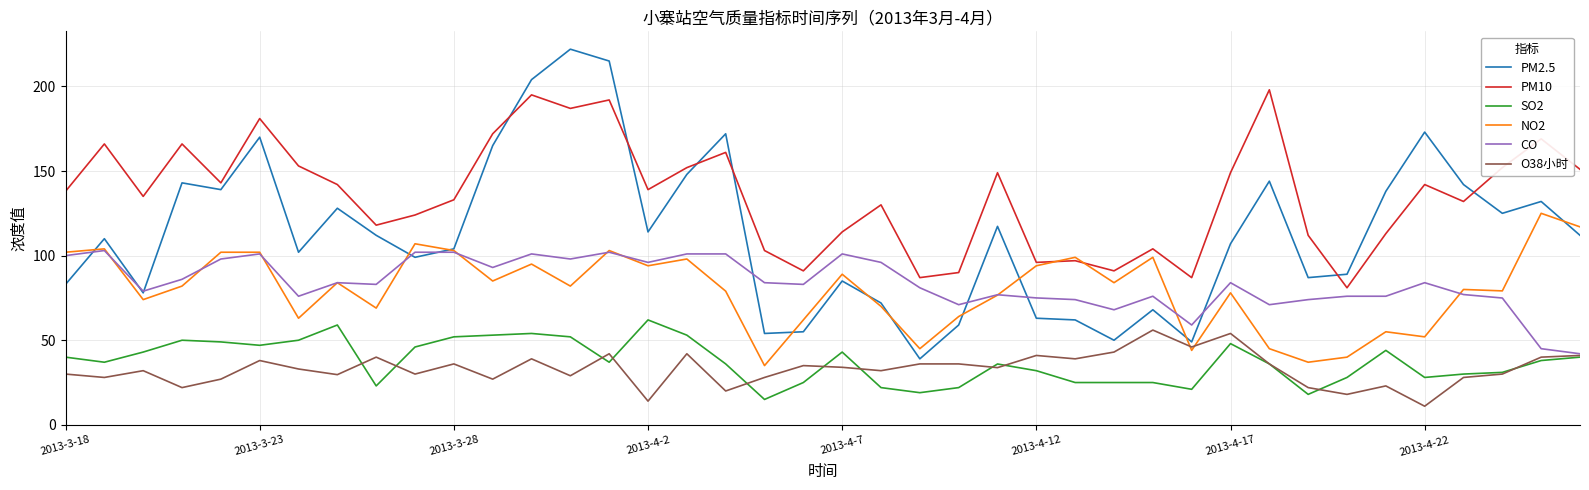

List the series in order of their peak value, lowest first.

O38小时, SO2, CO, NO2, PM10, PM2.5